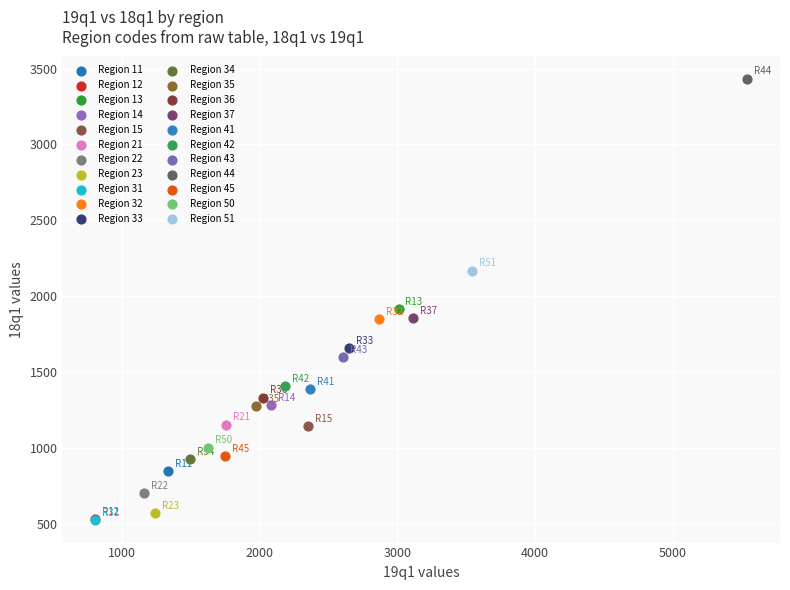

Which series contains the highest Y value?

Region 44